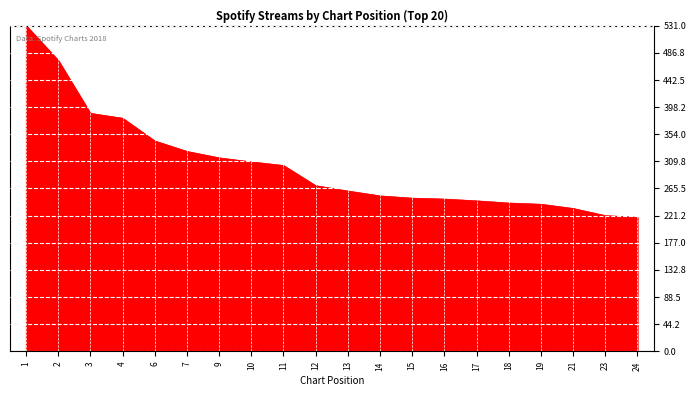

What is the maximum value shown in the chart?

531.0